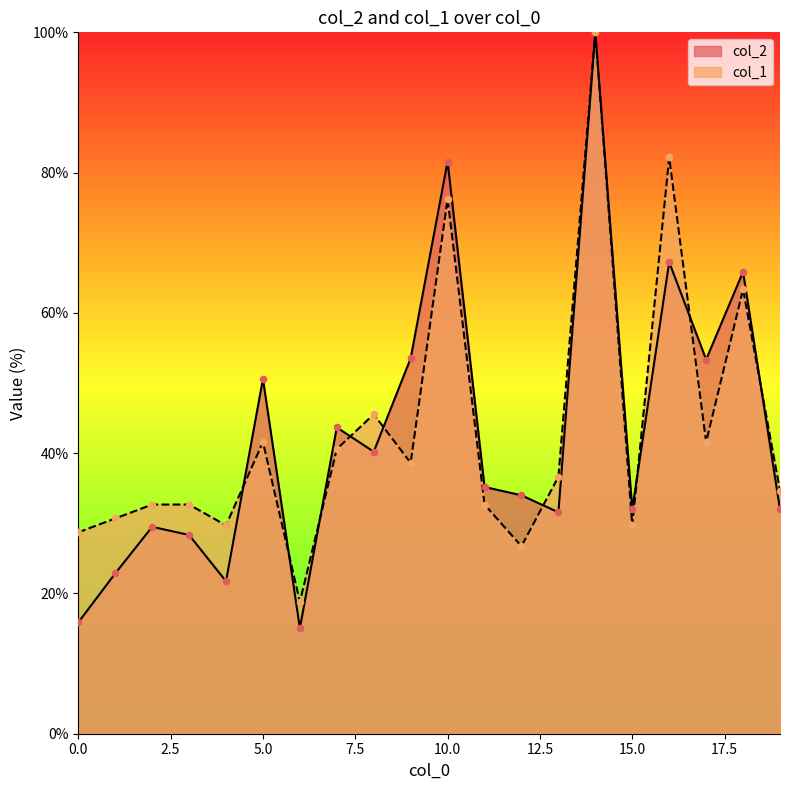

At how many categories does at least one series exceed 45?

8